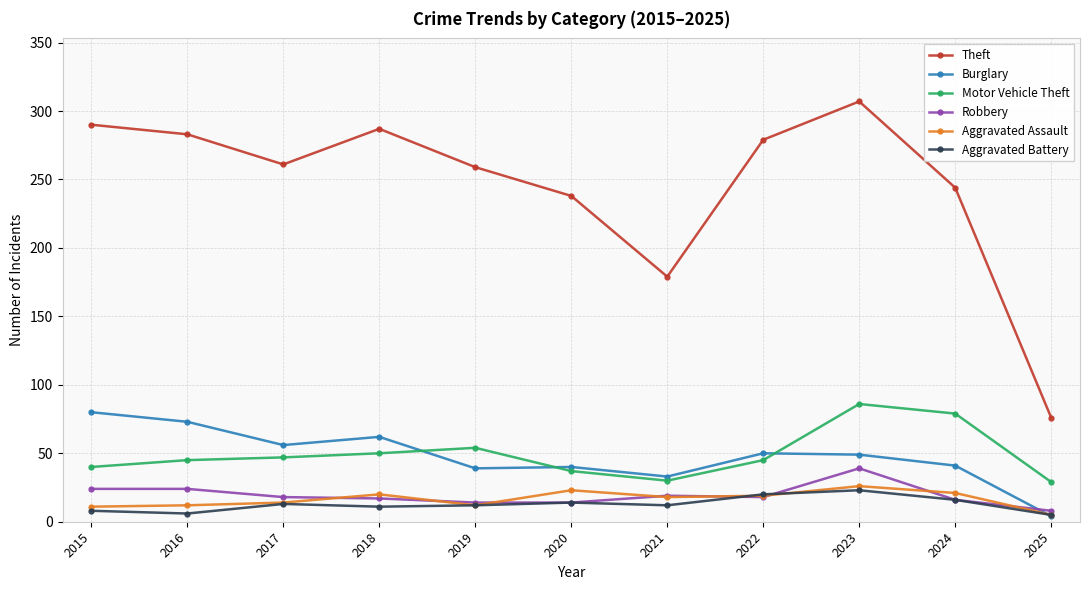

What value does the Robbery series have at 2025, to the nearest 5?

10